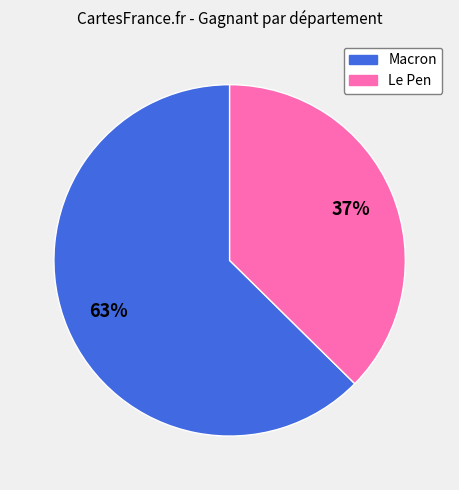

To the nearest percent, what is the combined percentage of Macron and Le Pen?

100%